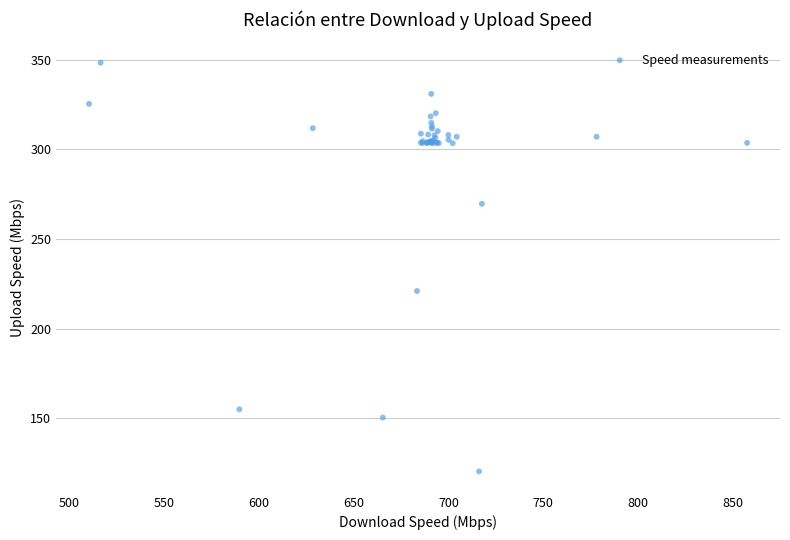

What Y value in the scatter plot is closest to 234?

220.9